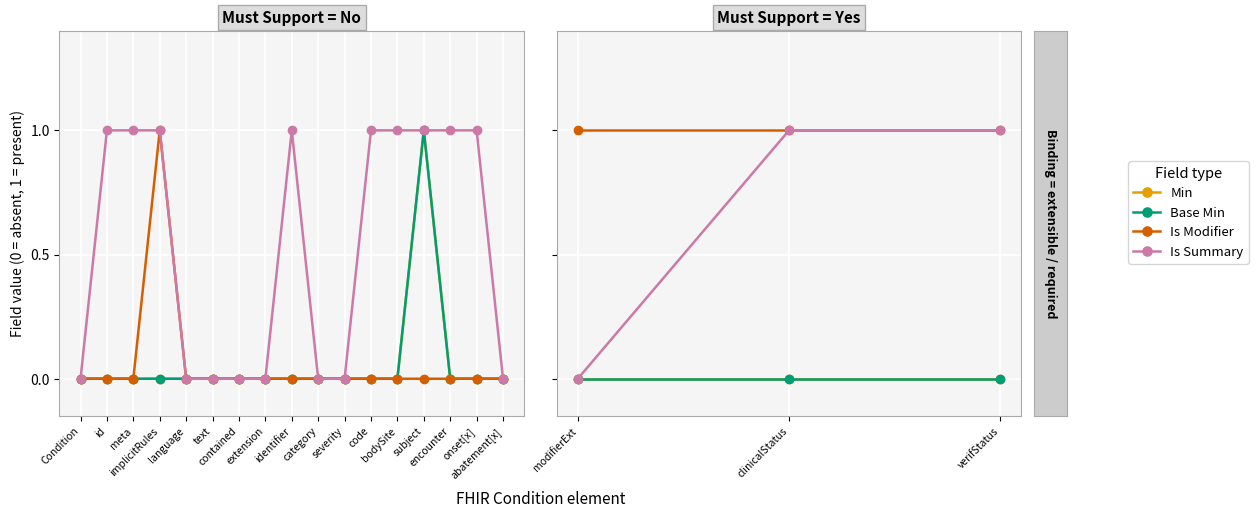

Where is Min nearest to the value 0?

modifierExt